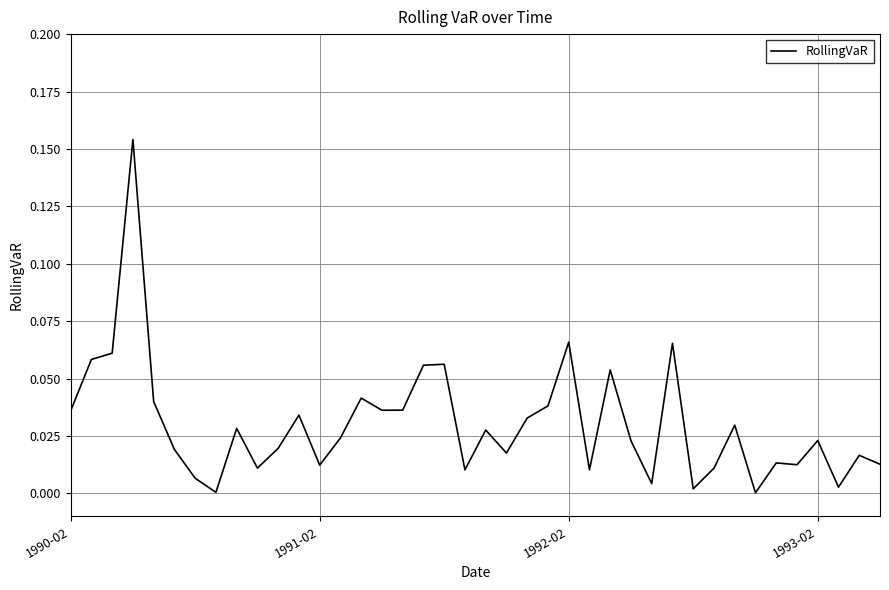

Is this an area chart (filled region under the line)?

No